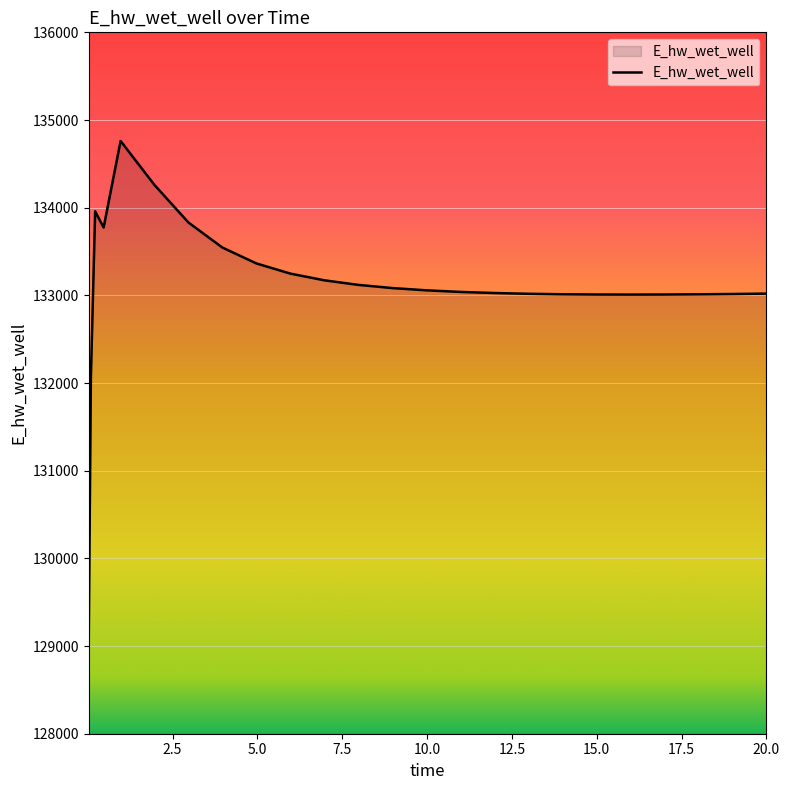

What is the maximum value shown in the chart?

134760.6